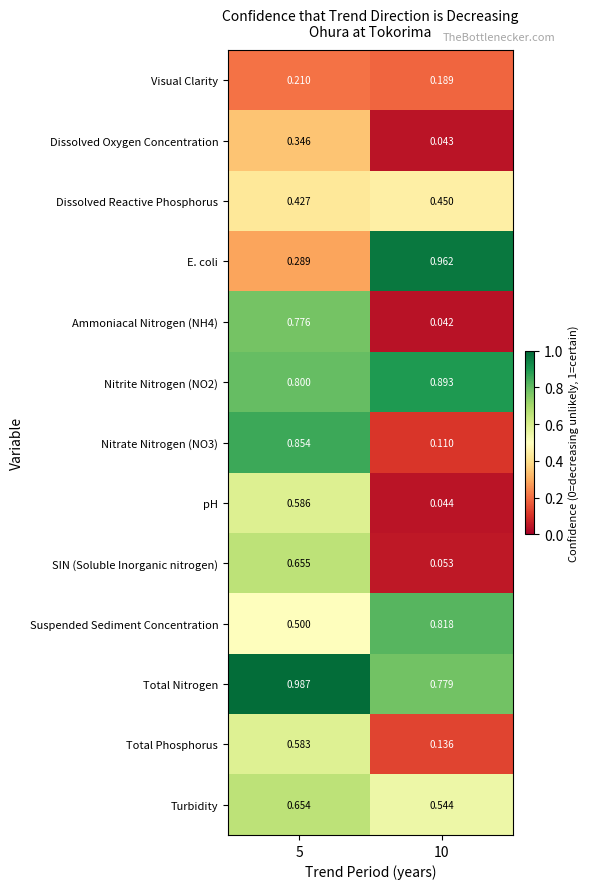

Which series changed the most between 5 and 10?

Nitrate Nitrogen (NO3)